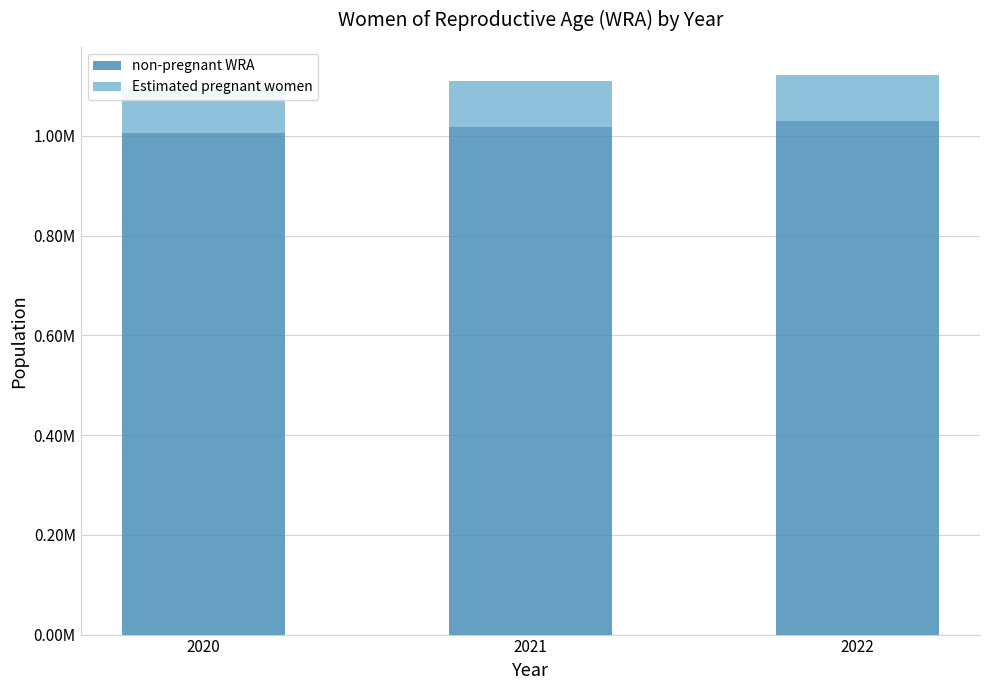

How many groups of bars are there?

3